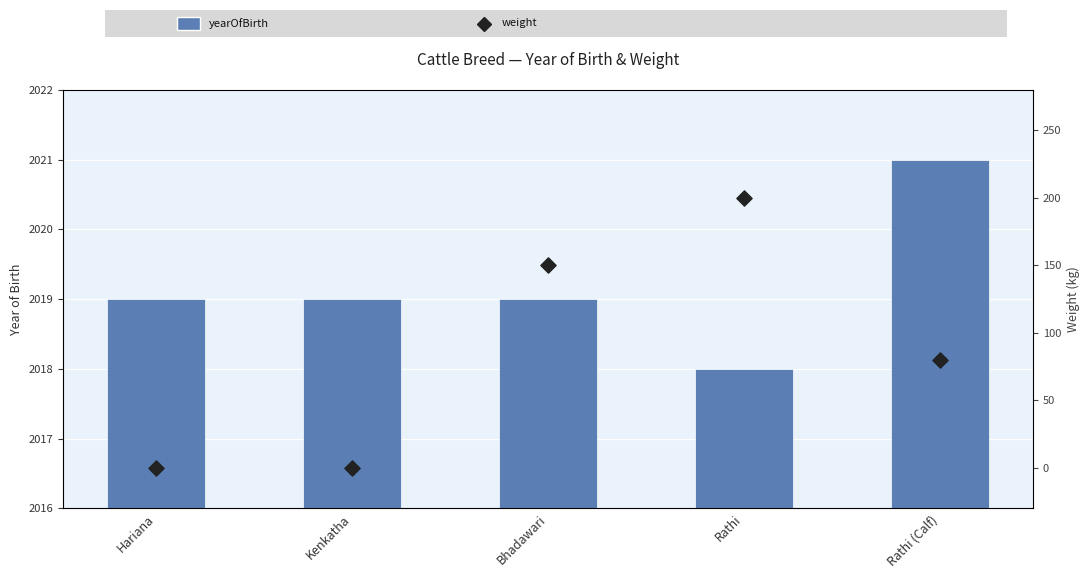

Is the value of yearOfBirth at Bhadawari greater than the value of weight at Hariana?

Yes